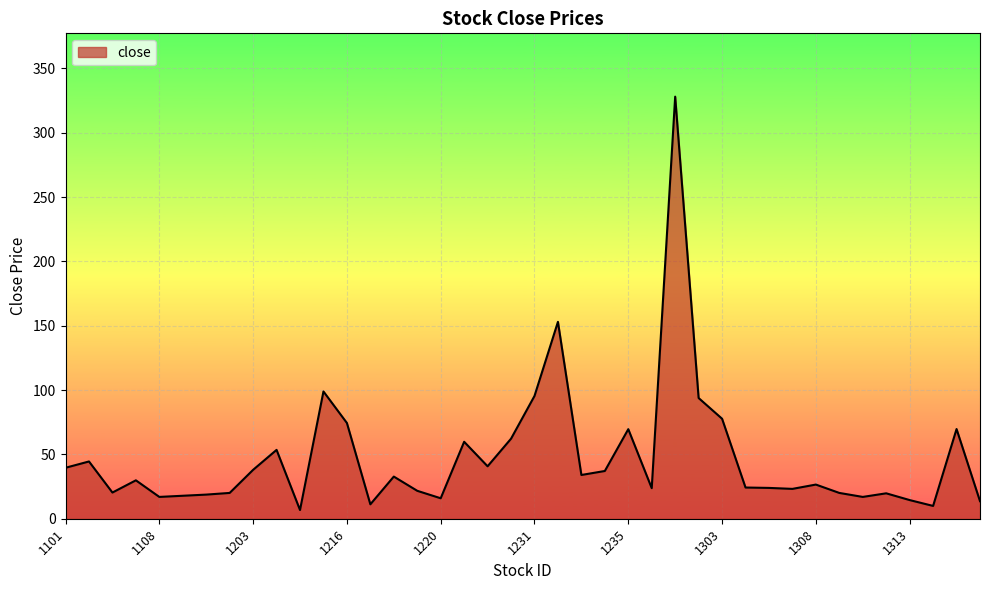

How many lines are shown in the chart?

1